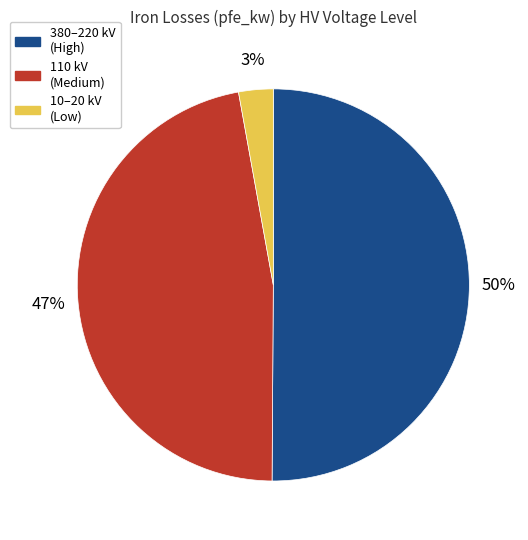

Rank the categories by value from lowest to highest.

10–20 kV (Low), 110 kV (Medium), 380–220 kV (High)